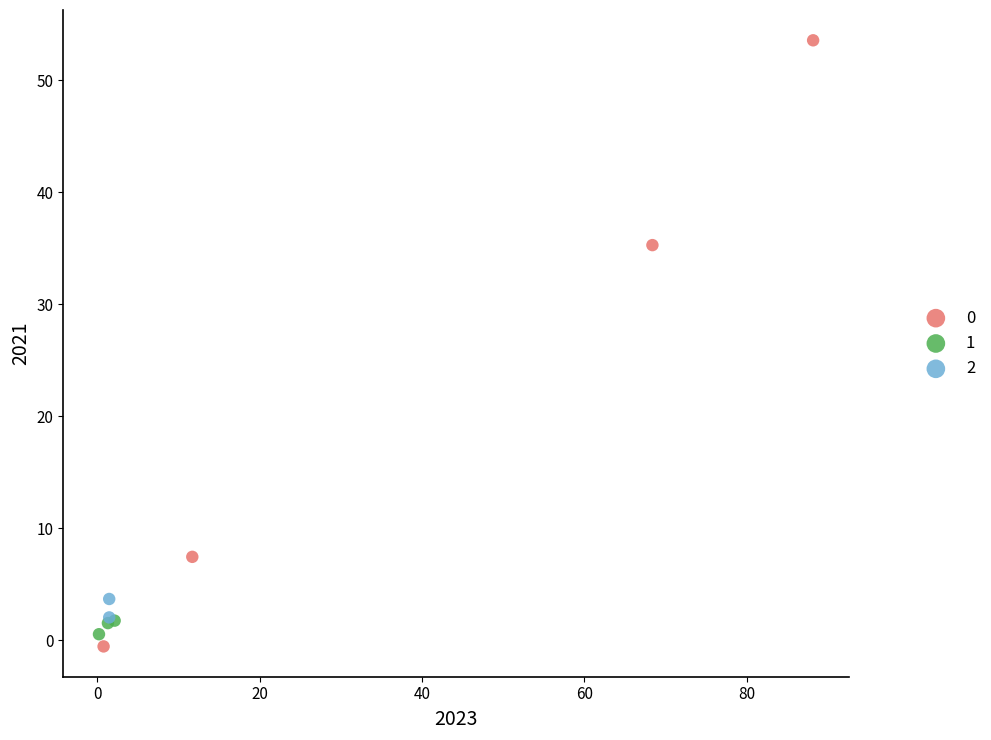

Which series reaches the minimum Y coordinate?

0